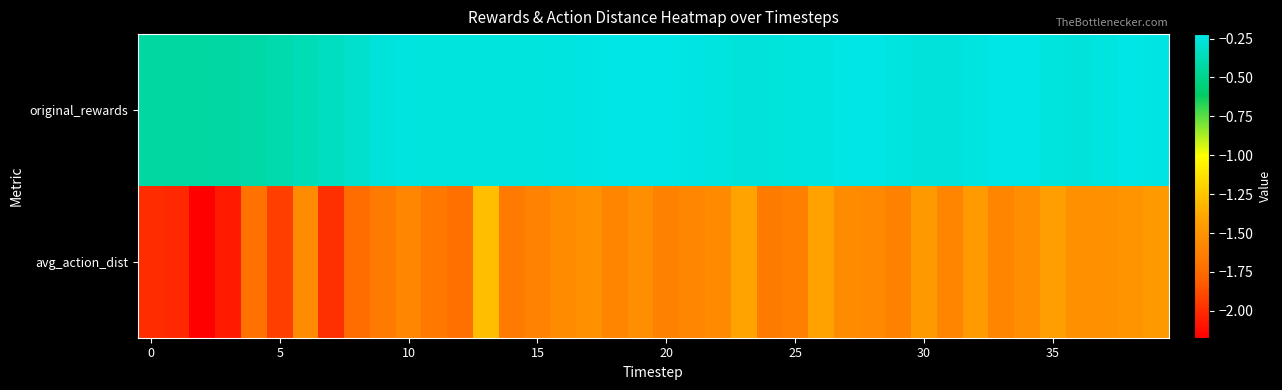

What is the minimum value shown in the chart?

-2.2